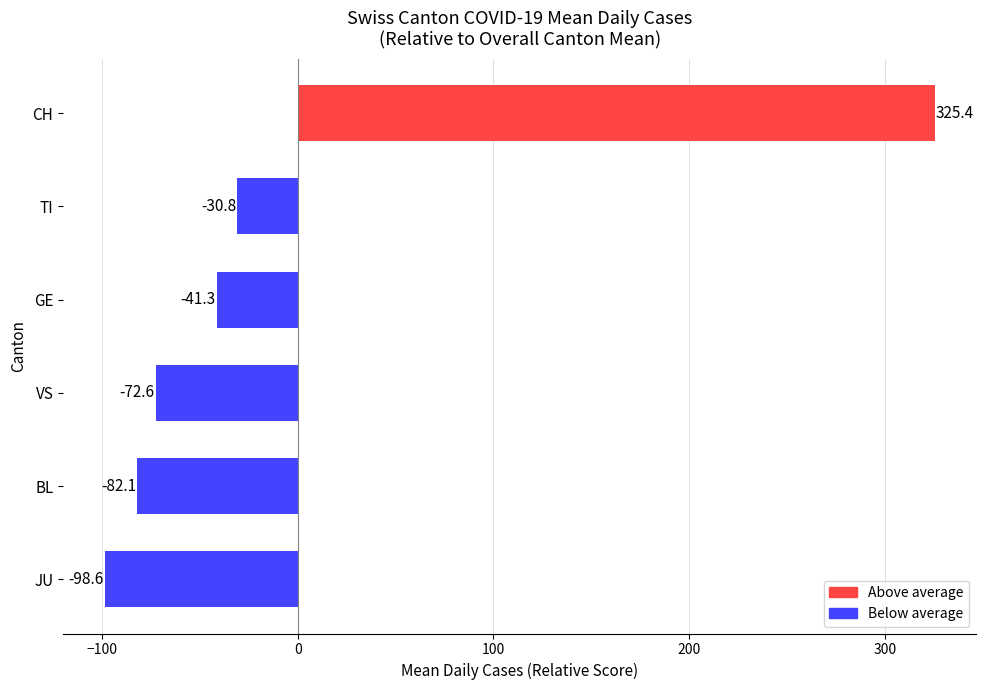

Is it true that the value at TI is -30.8?

True